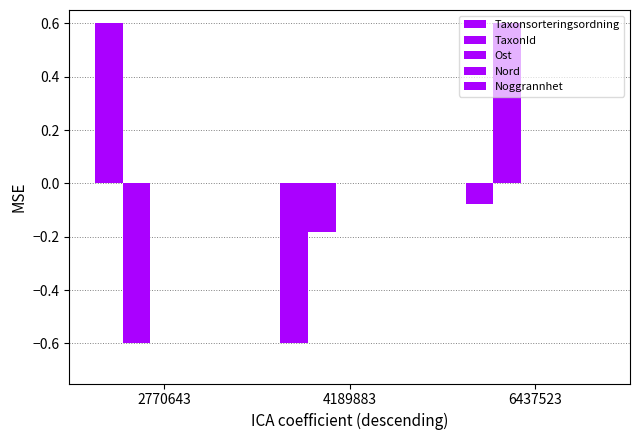

What is the difference between the Taxonsorteringsordning values at 2770643 and 4189883?

1.2